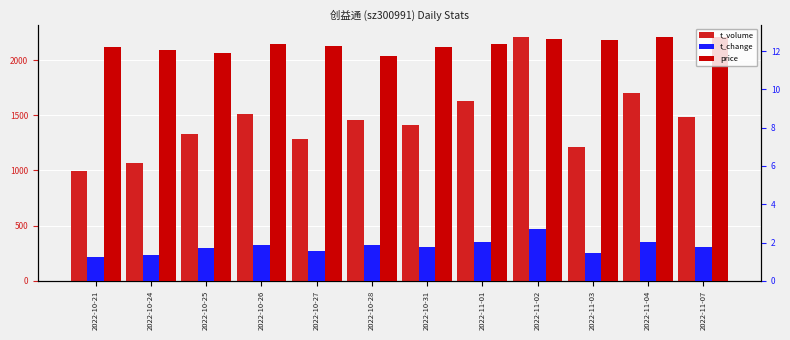

Which series has the largest range (max minus min)?

t_volume